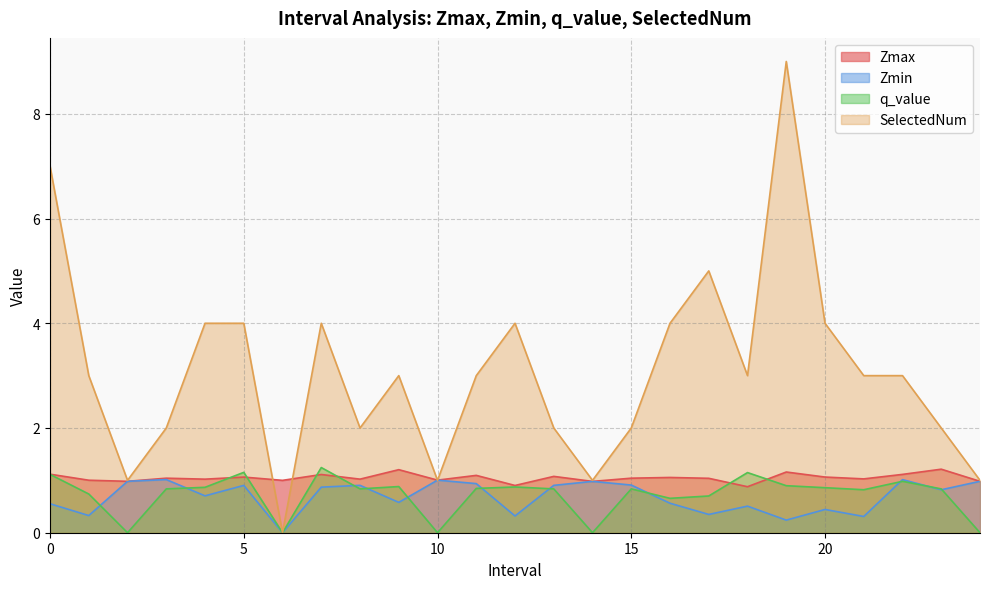

Is it true that Zmin equals 0.1 at 12.0?

False